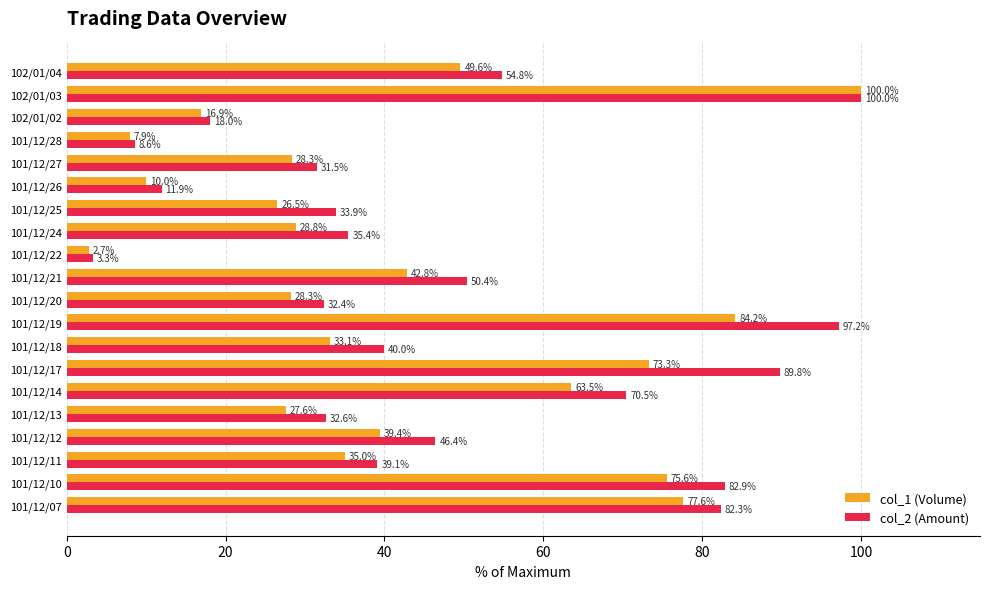

What is the average value of the col_2 (Amount) series?

48.1